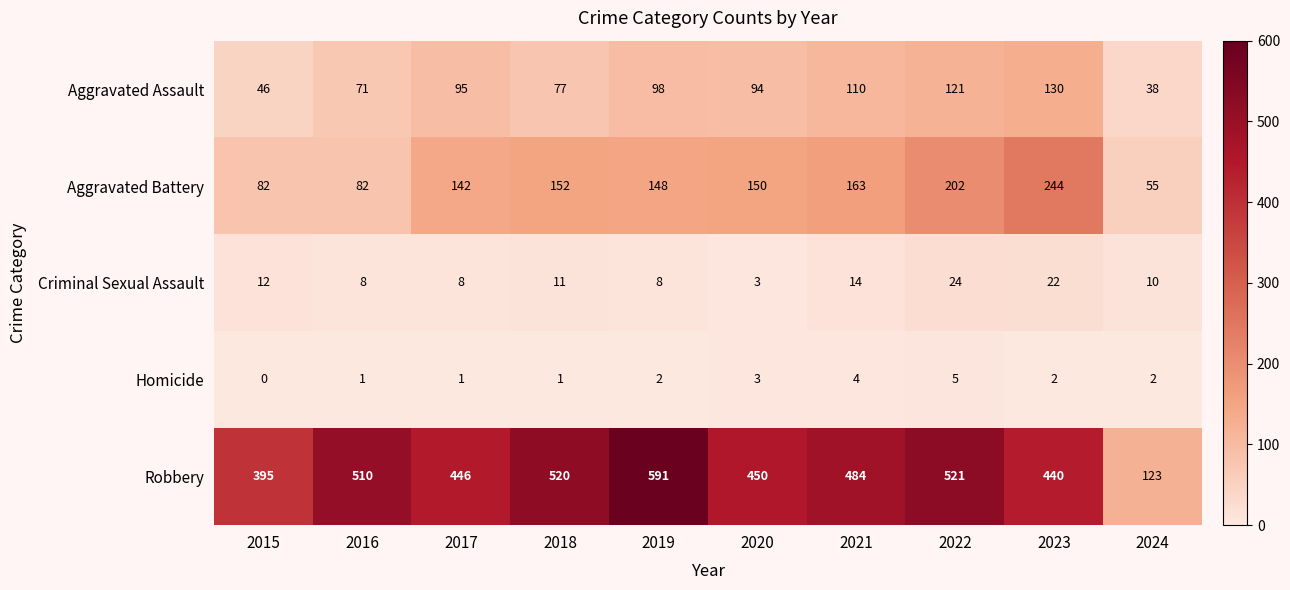

The value of Criminal Sexual Assault at 2021 is 14. True or false?

True